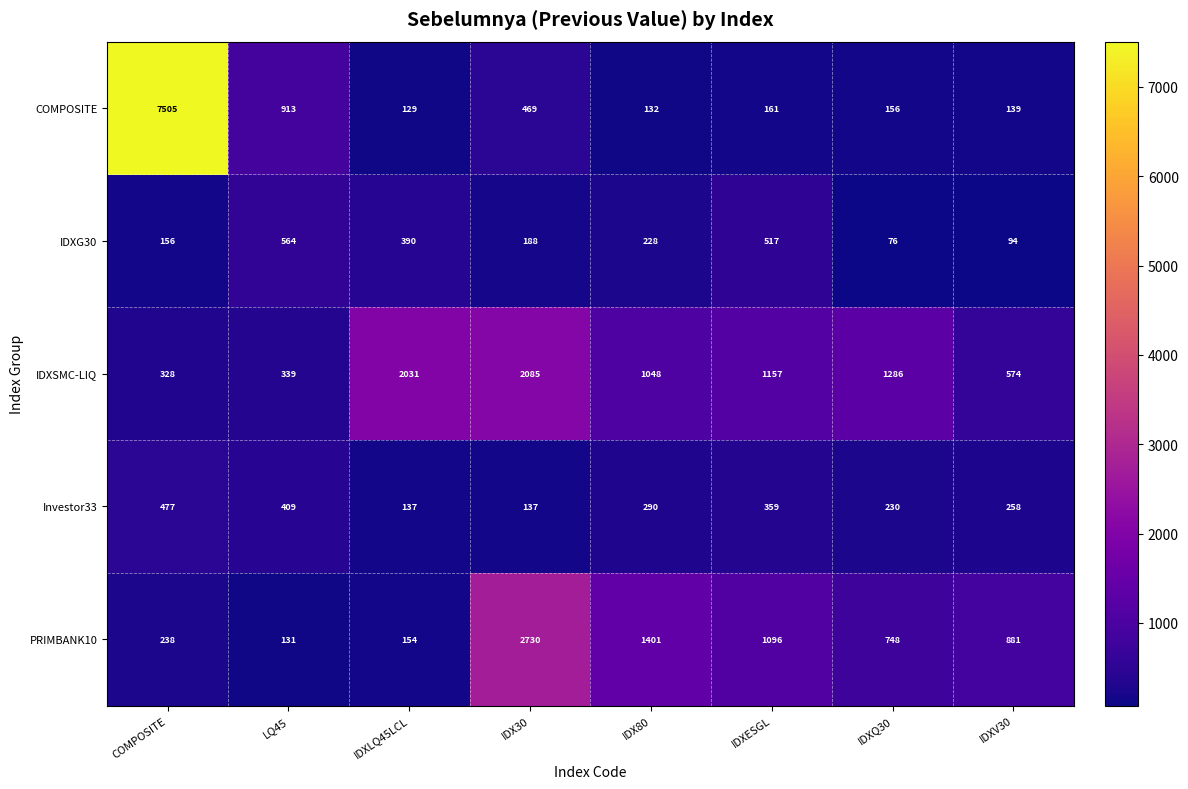

At which label is COMPOSITE closest to 3817?

LQ45